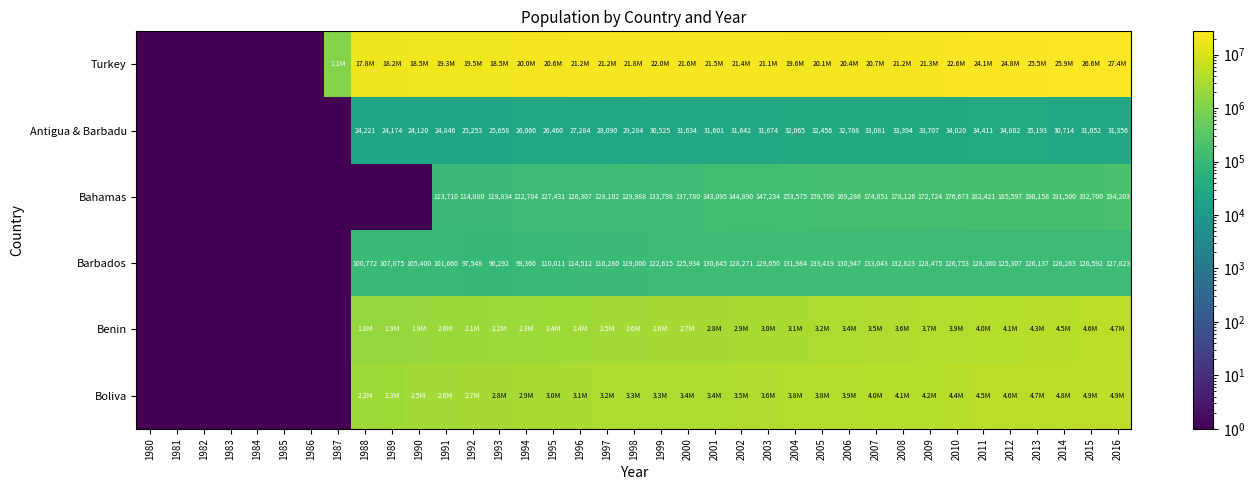

The Barbados series shows 131984.0 at 2004. True or false?

True